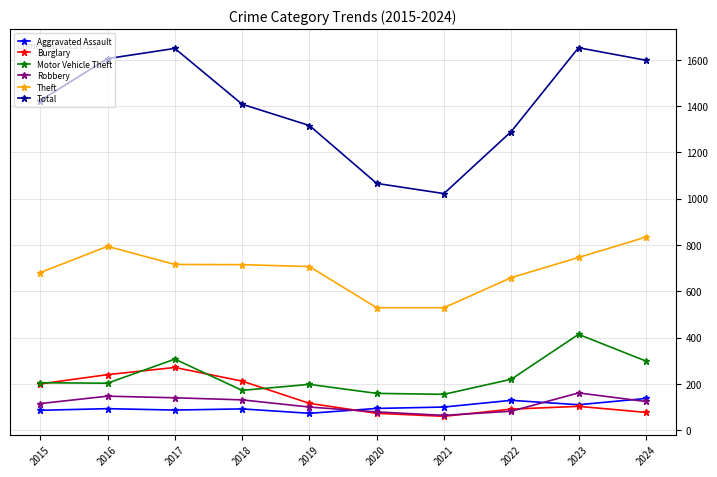

What is the value of the Burglary point at the 5th from the left?

116